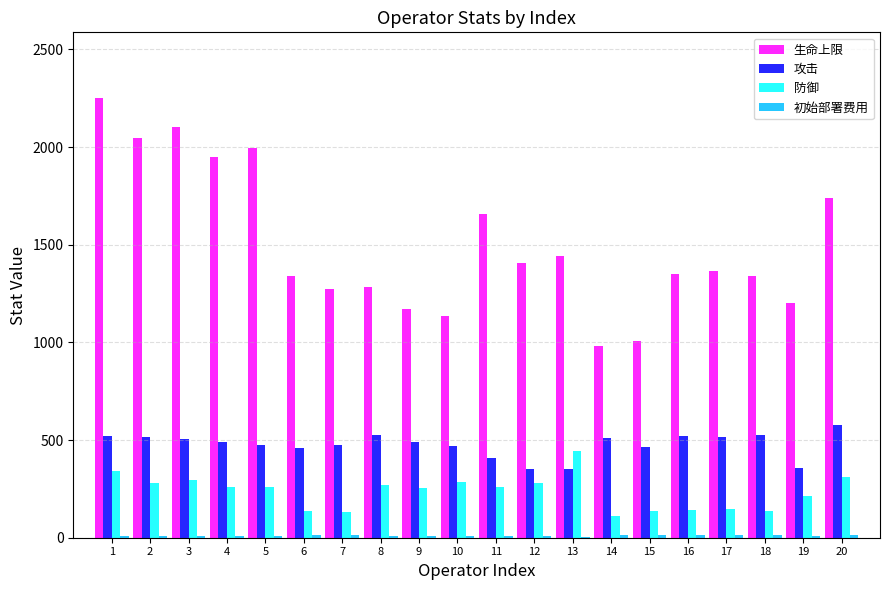

The value of 生命上限 at 20 is 1738. True or false?

True